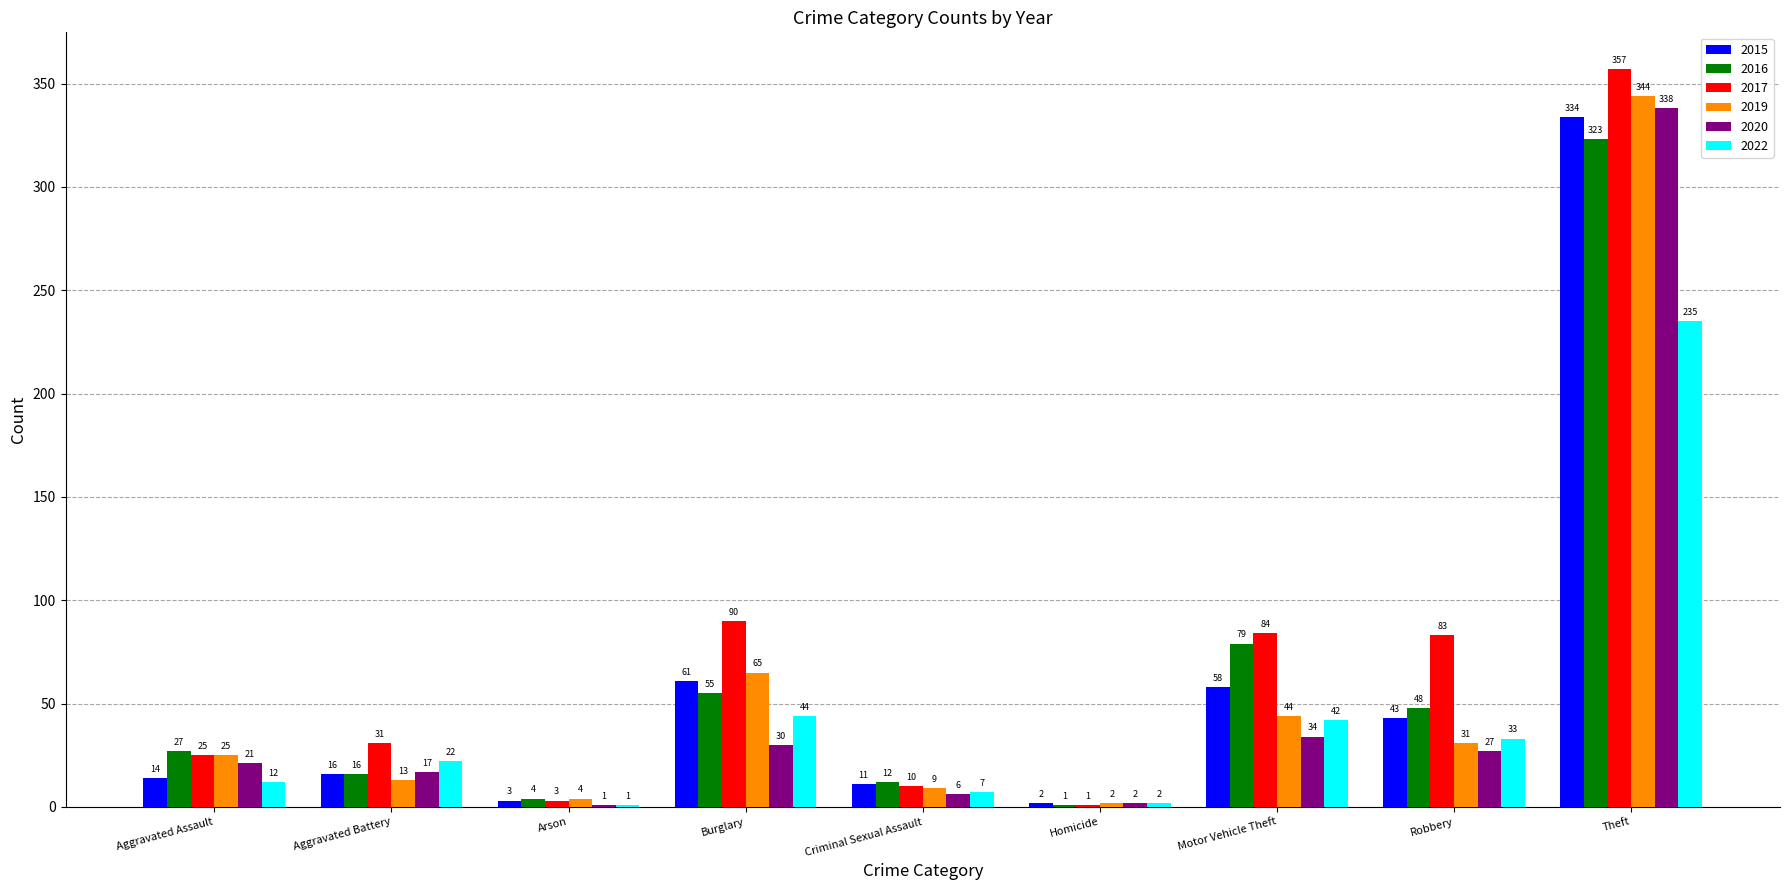

The value of 2016 at Aggravated Assault is 39. True or false?

False